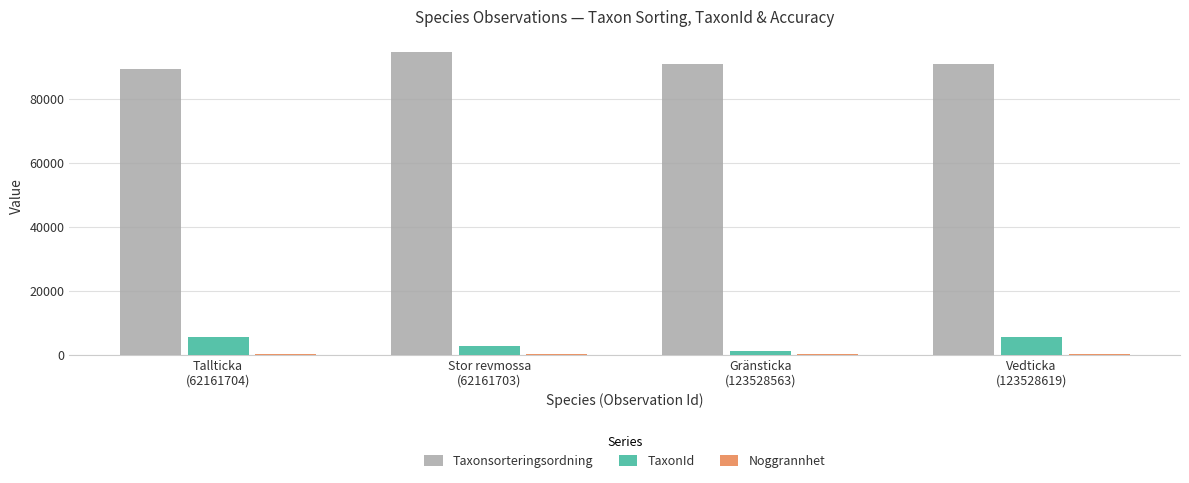

What is the highest value of the Taxonsorteringsordning series?

94838